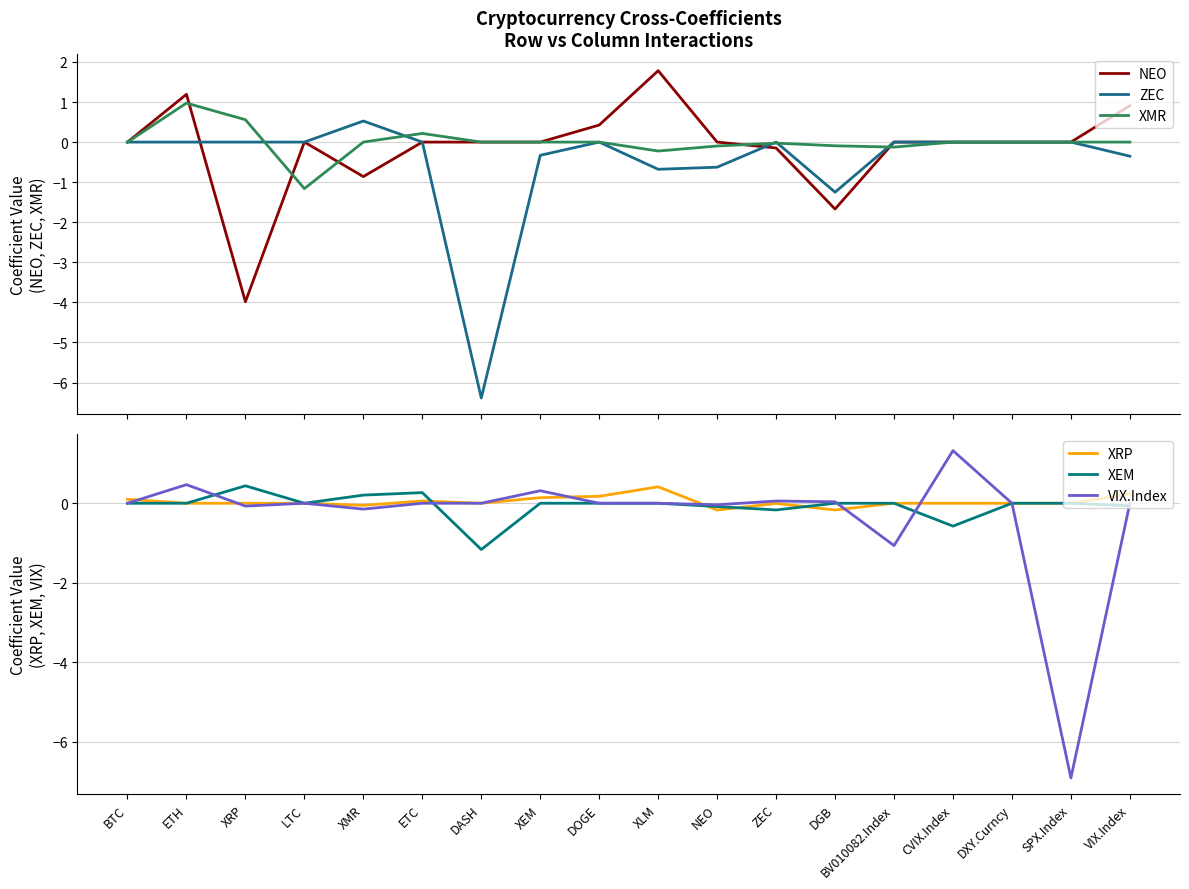

At how many categories does at least one series exceed 0?

12